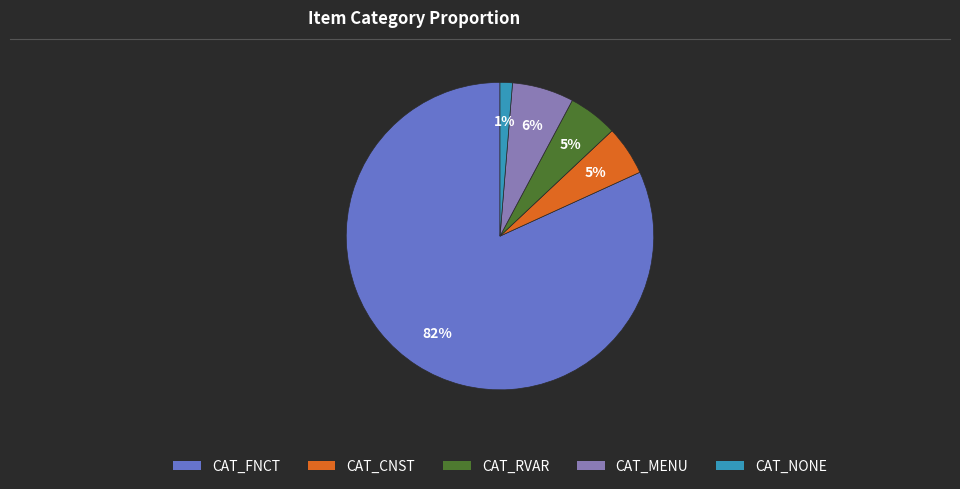

What percentage is the CAT_RVAR slice, to the nearest percent?

5%